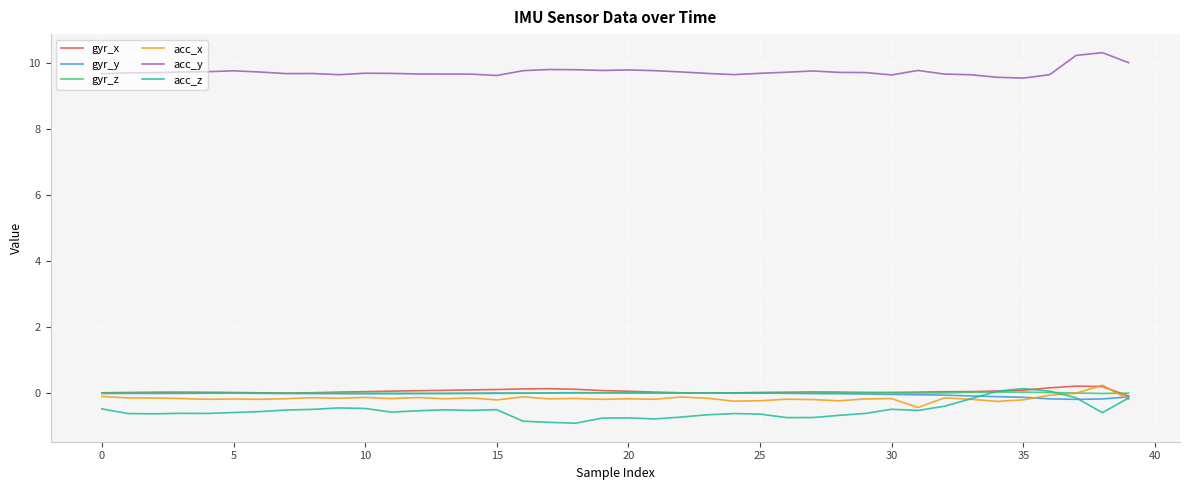

What is the smallest value displayed?

-0.9